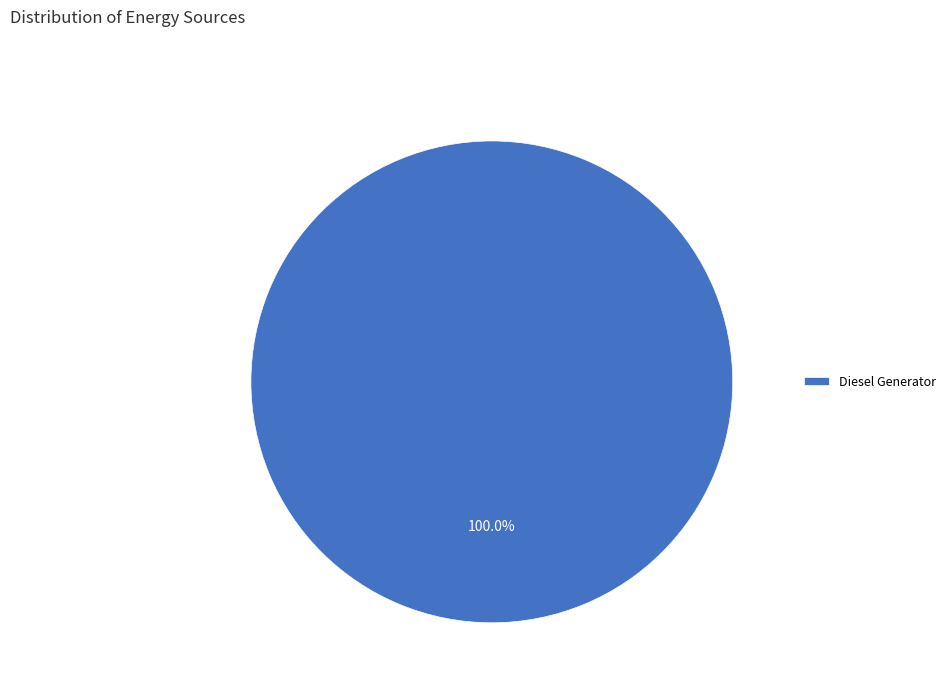

How many segments does this pie chart have?

1